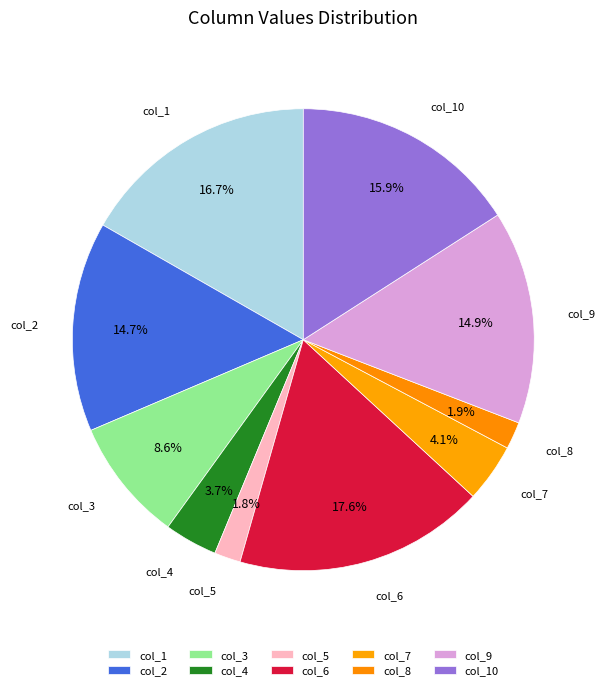

How many slices are in this pie chart?

10